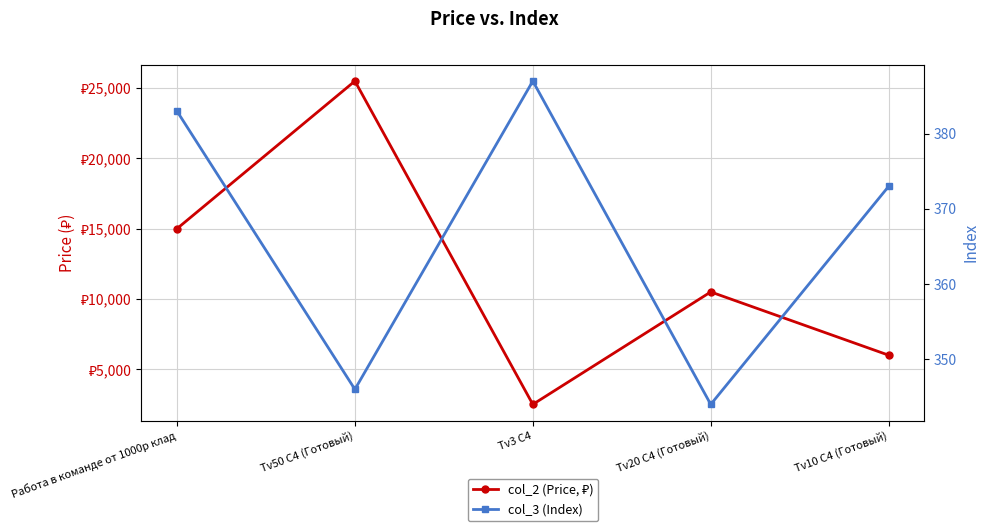

Reading right to left, what are all the values shown in this chart?

col_2 (Price, ₽): Tv10 C4 (Готовый)=6000	Tv20 C4 (Готовый)=10500	Tv3 C4=2500	Tv50 C4 (Готовый)=25500	Работа в команде от 1000р клад=15000
col_3 (Index): Tv10 C4 (Готовый)=373	Tv20 C4 (Готовый)=344	Tv3 C4=387	Tv50 C4 (Готовый)=346	Работа в команде от 1000р клад=383